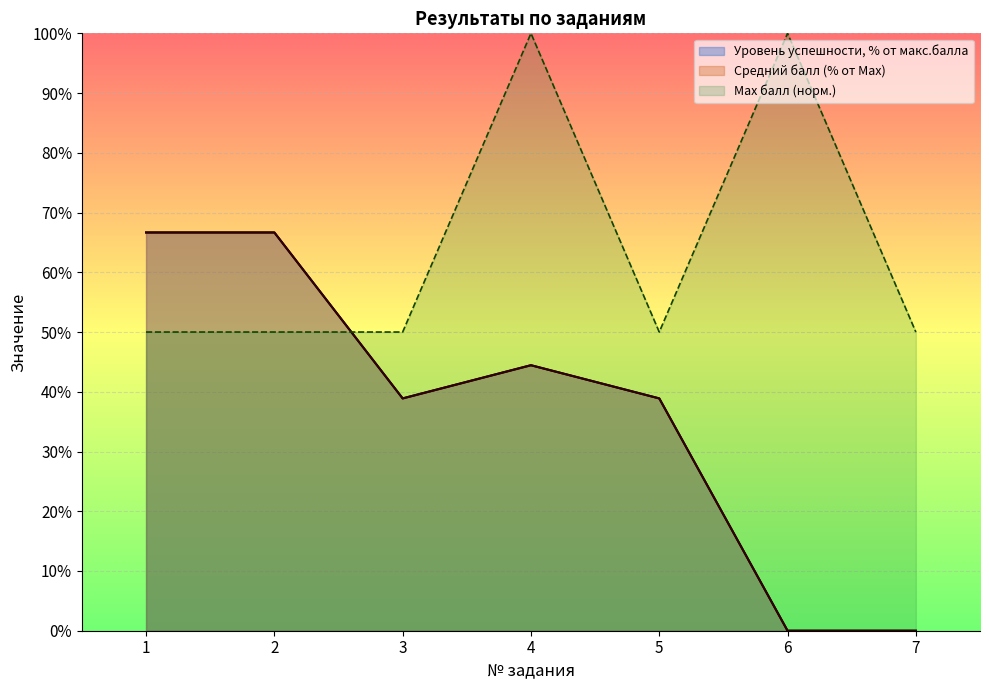

Where do Уровень успешности, % от макс.балла and Max балл first cross each other?

2 and 3